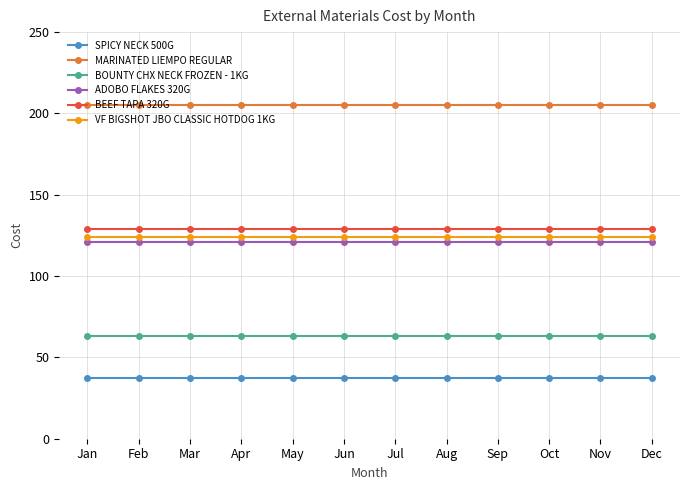

What is the difference between the highest and lowest values at Aug?

167.4